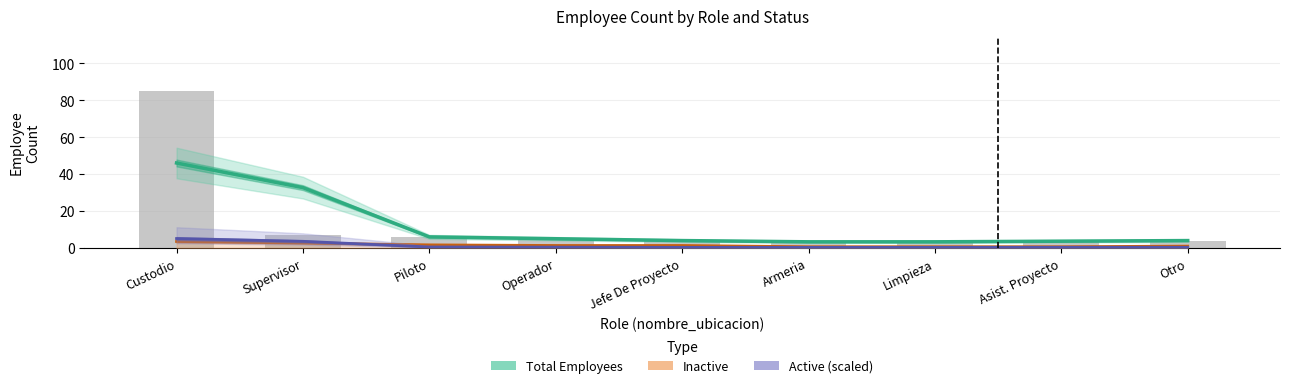

What is the label of the 8th bar from the left?

Asist. Proyecto